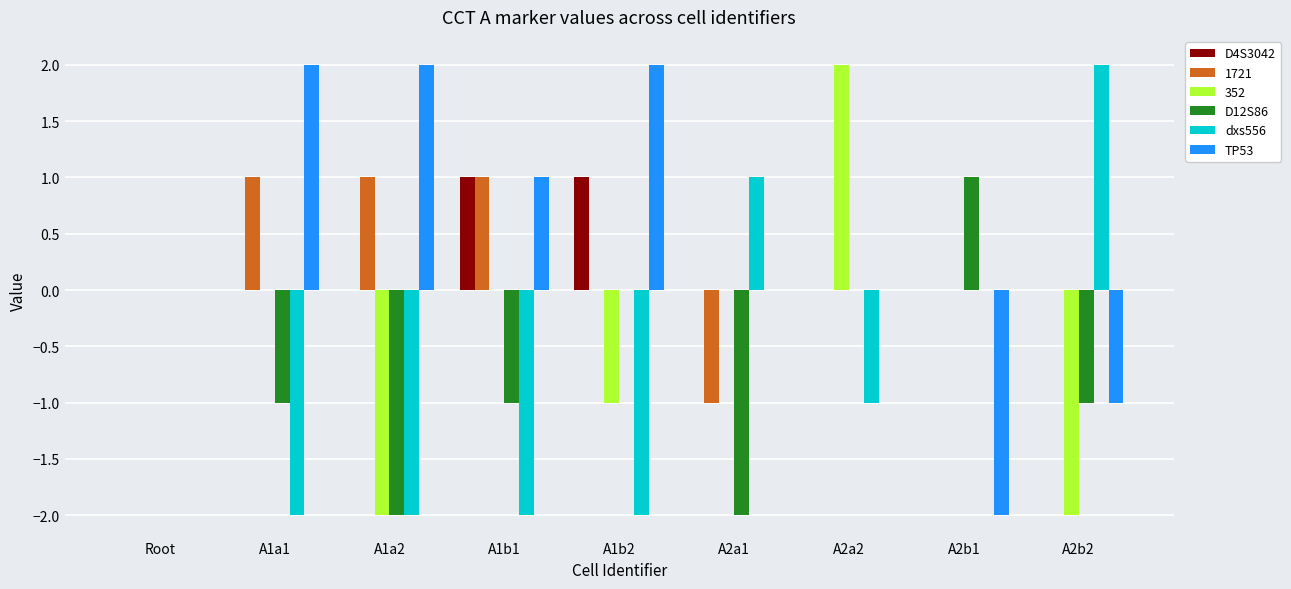

True or false: dxs556 has a value of -1 at A1a1.

False